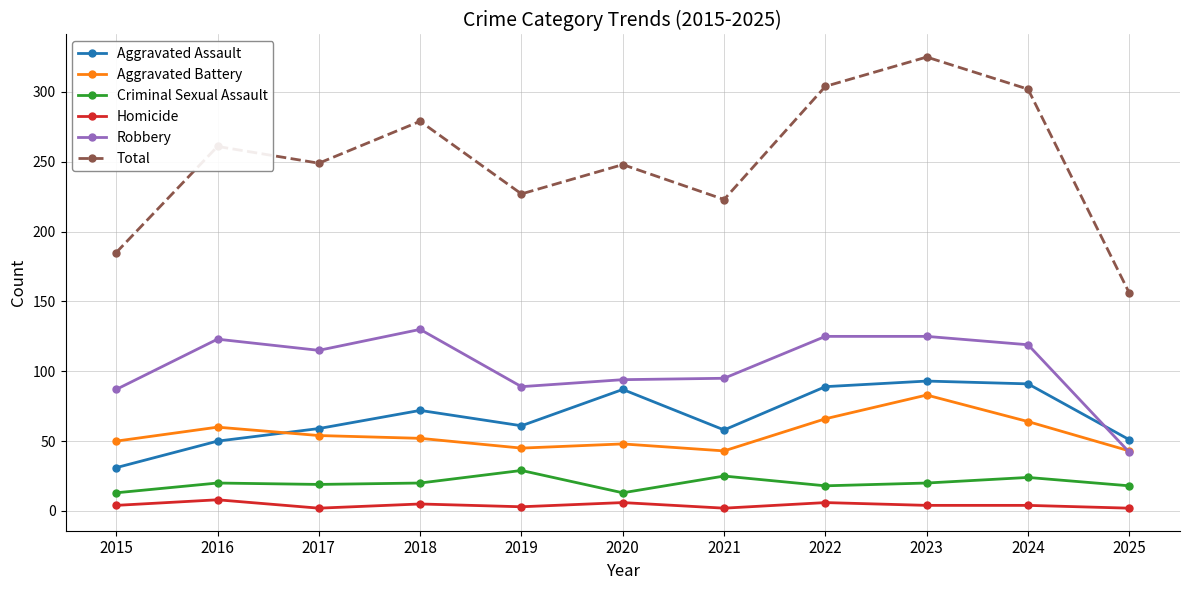

At 2021, list the series in order from smallest to largest.

Homicide, Criminal Sexual Assault, Aggravated Battery, Aggravated Assault, Robbery, Total